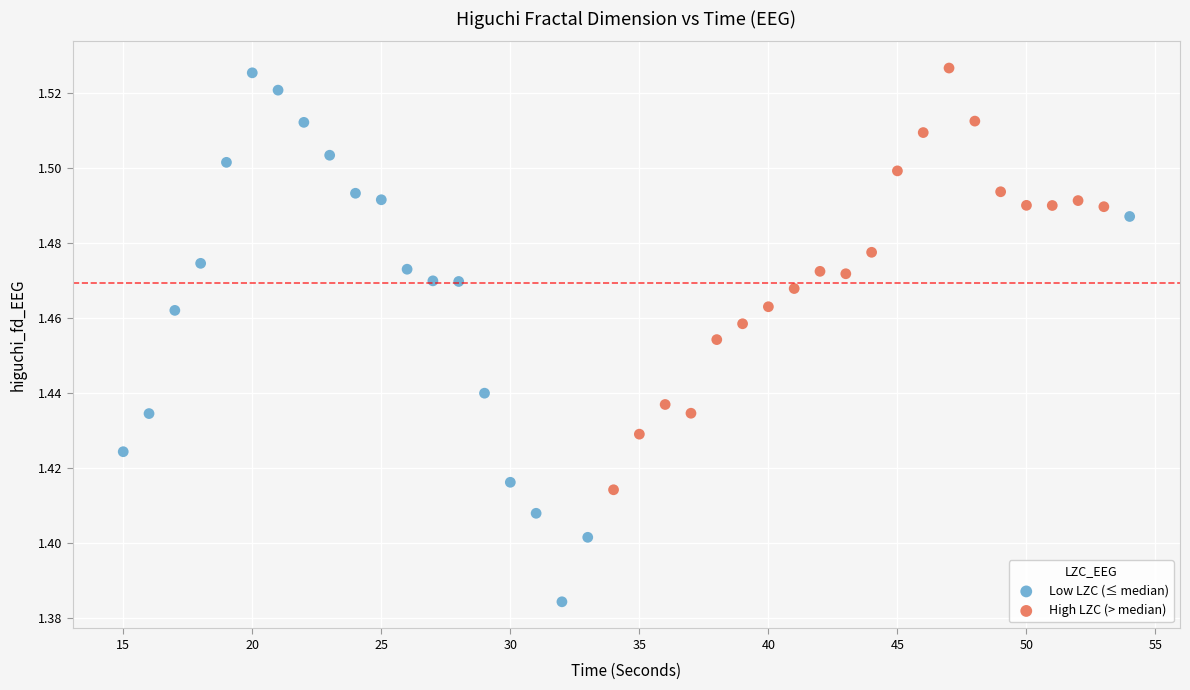

Which series has the largest Y range (max minus min)?

Low LZC (≤ median)